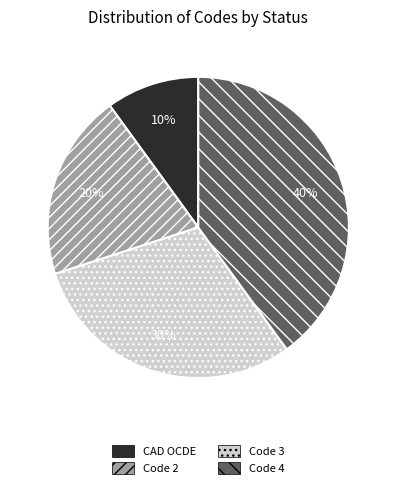

Do Code 3 and Code 4 together represent more than half of the pie?

Yes